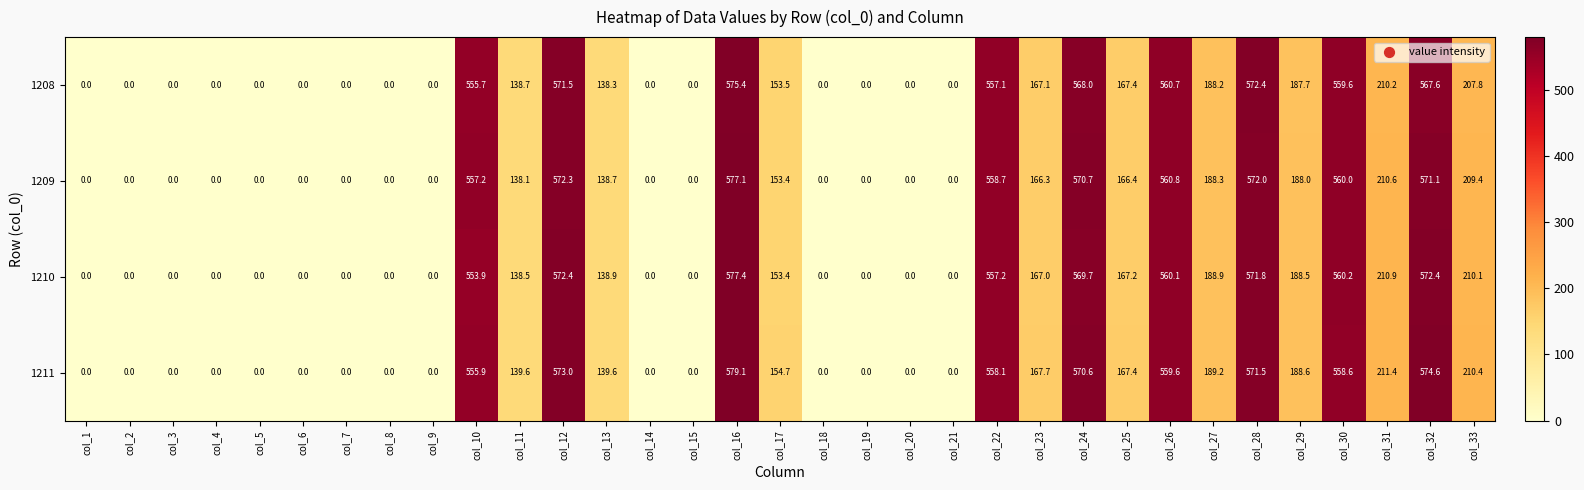

Is the value of 1208 at col_31 greater than the value of 1211 at col_14?

Yes